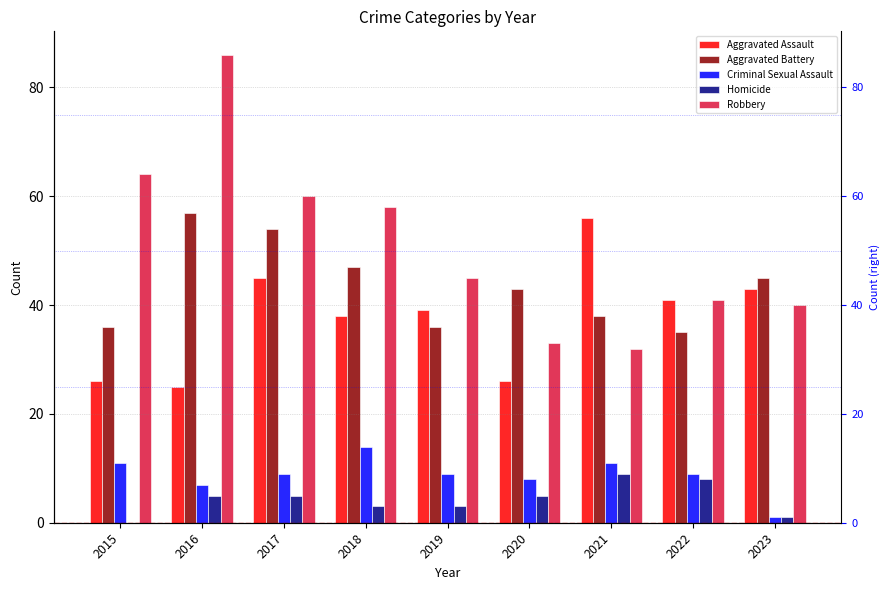

Between 2022 and 2015, which is larger?

2022